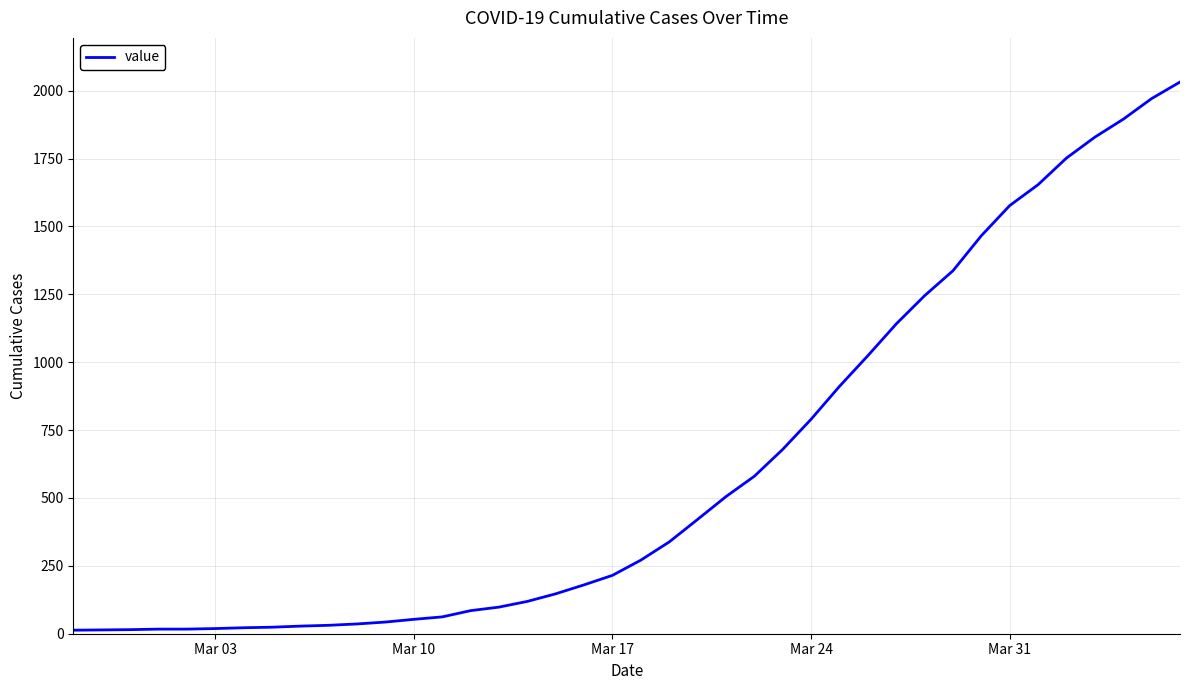

What is the difference between the maximum and minimum values?

2019